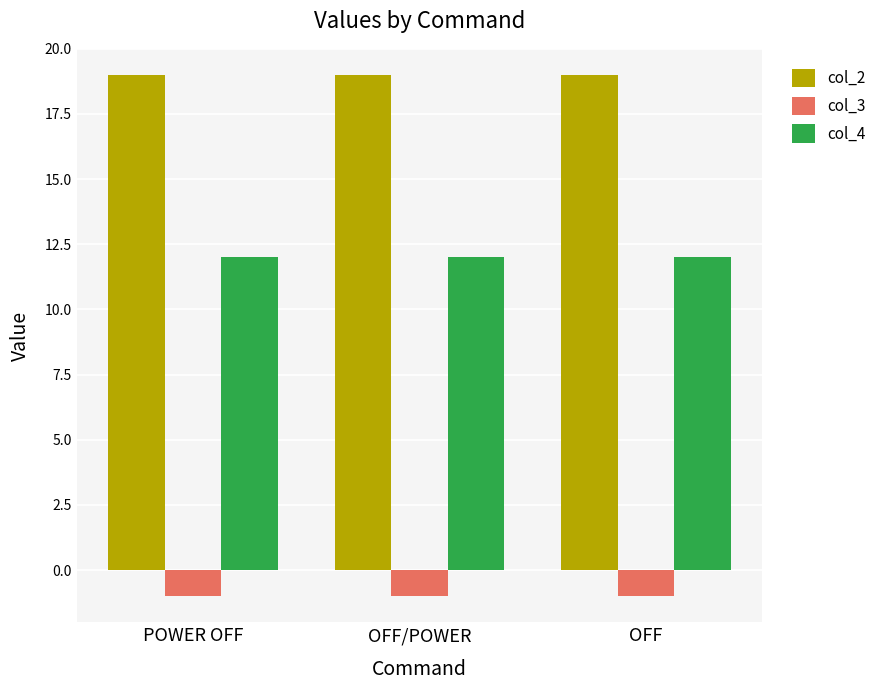

What is the label of the 2nd bar from the left?

OFF/POWER